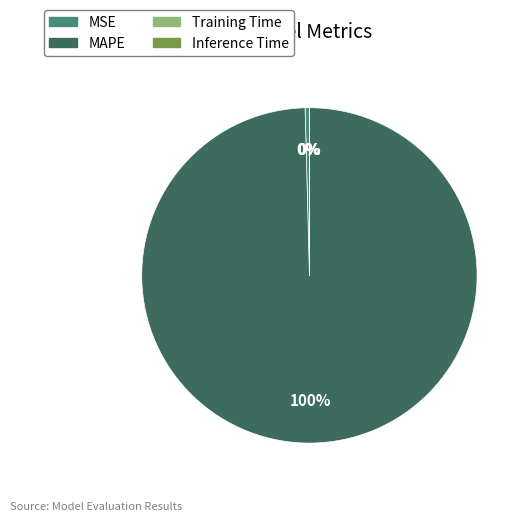

Which category has the biggest portion of the pie?

MAPE